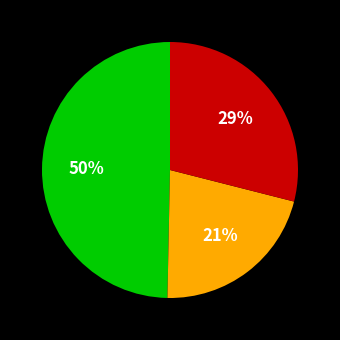

Is there any slice that represents more than half of the pie?

No